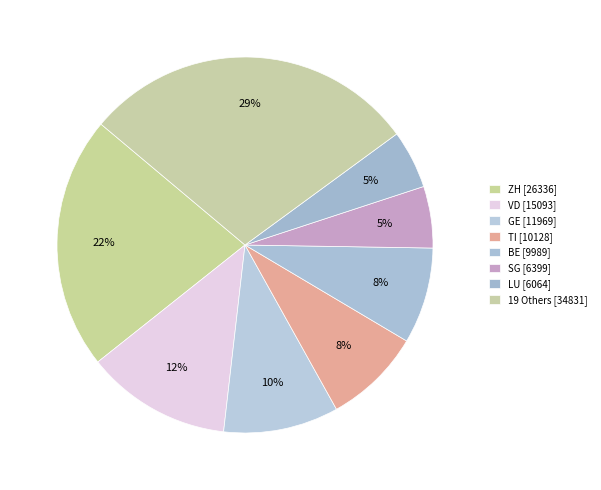

How many slices are in this pie chart?

8